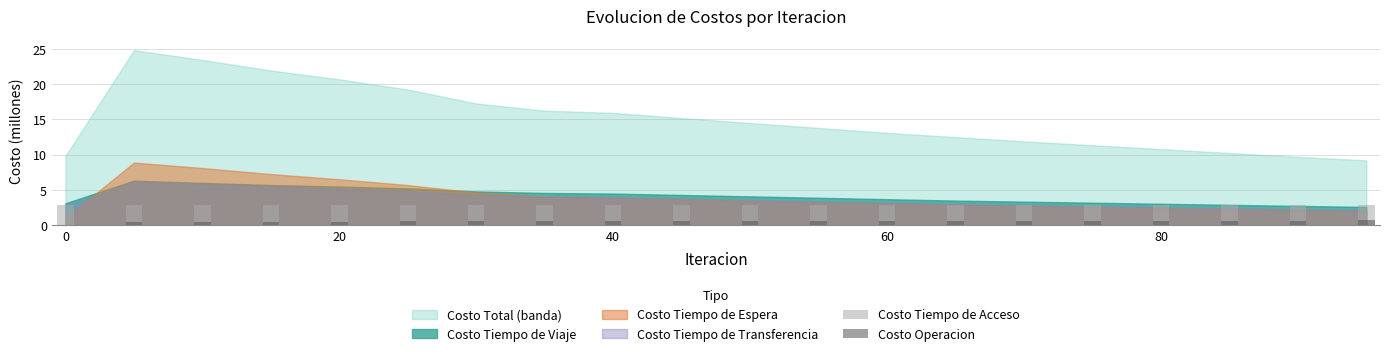

The Costo Tiempo de Acceso series shows 2.0 at 9. True or false?

False